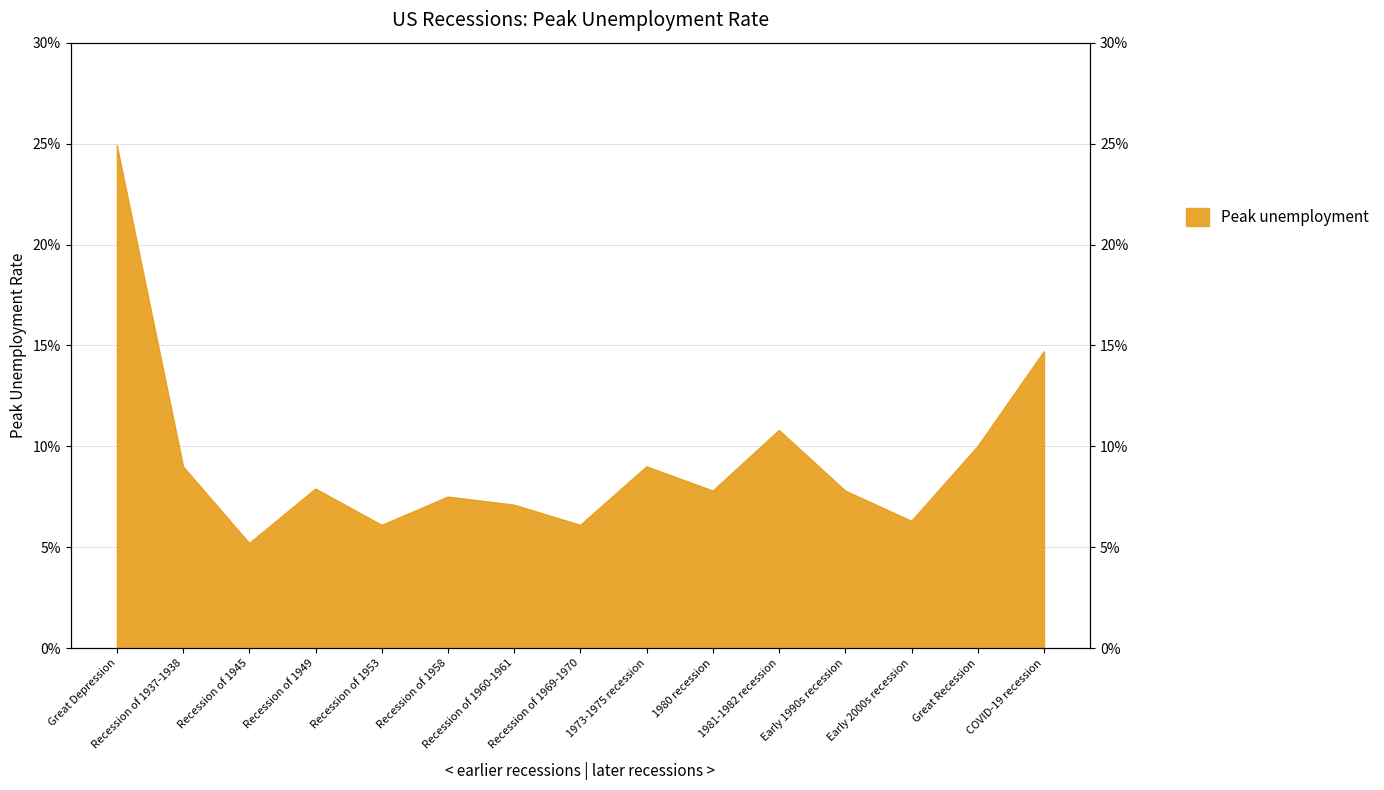

True or false: the data has more than 0 interior local peaks.

True